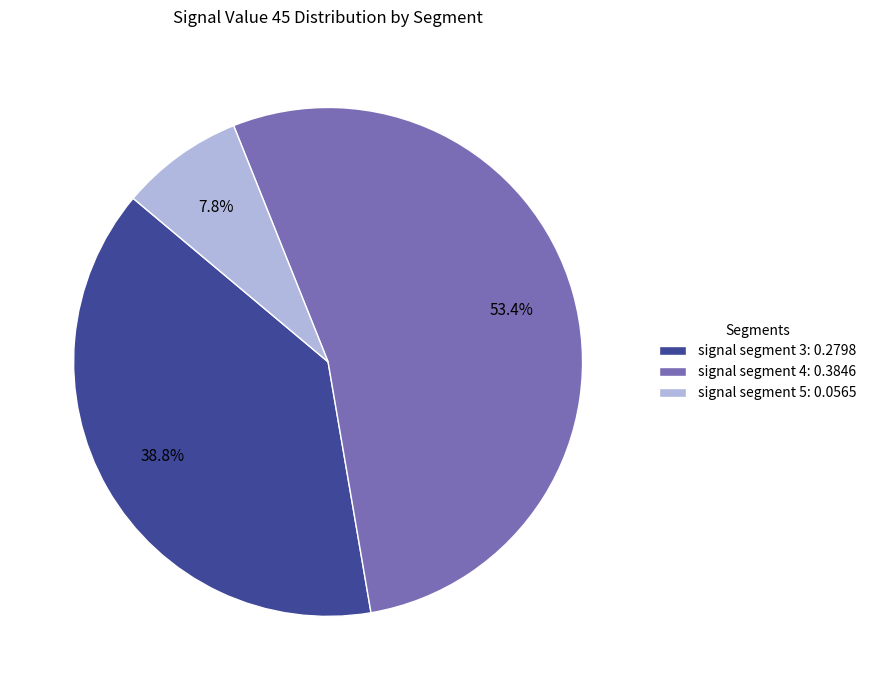

Does signal segment 4: 0.3846 represent more than half of the total?

Yes